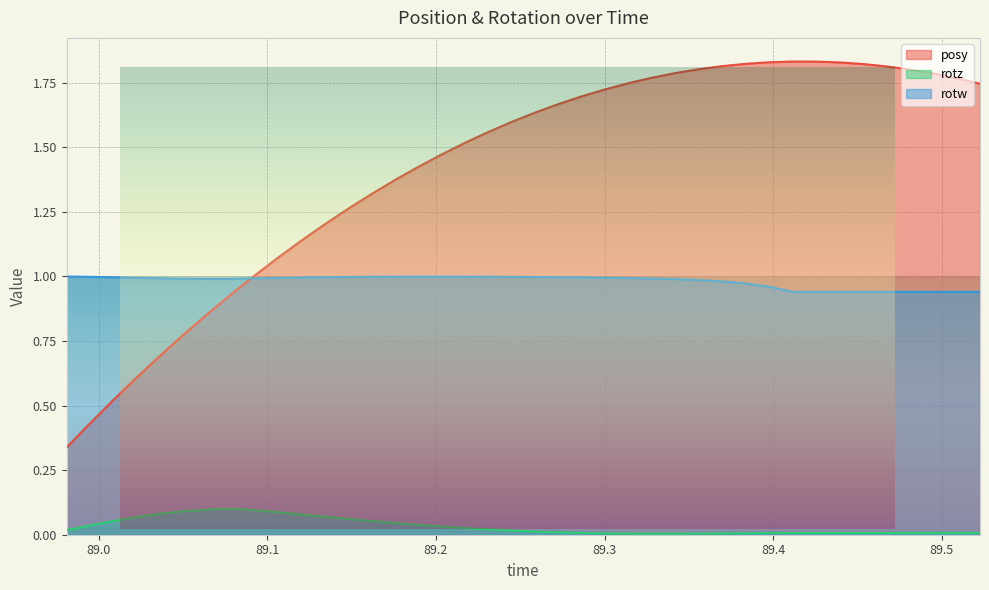

Which series has the largest total across all categories?

posy